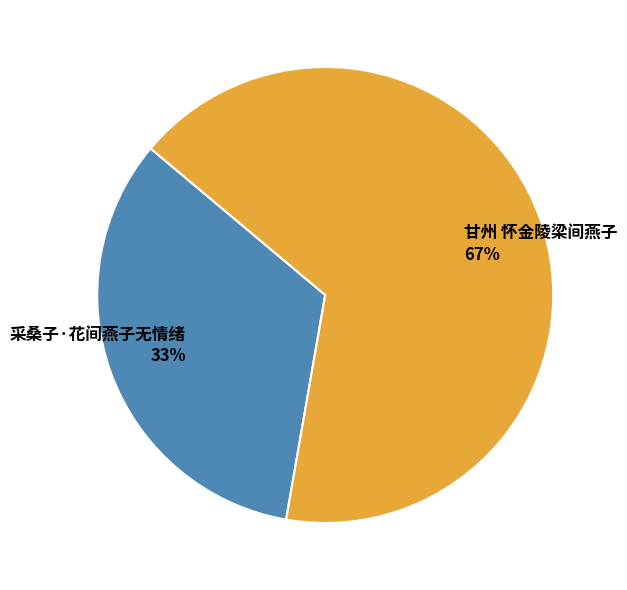

To the nearest percent, what is the combined percentage of 甘州 怀金陵梁间燕子 and 采桑子·花间燕子无情绪?

100%